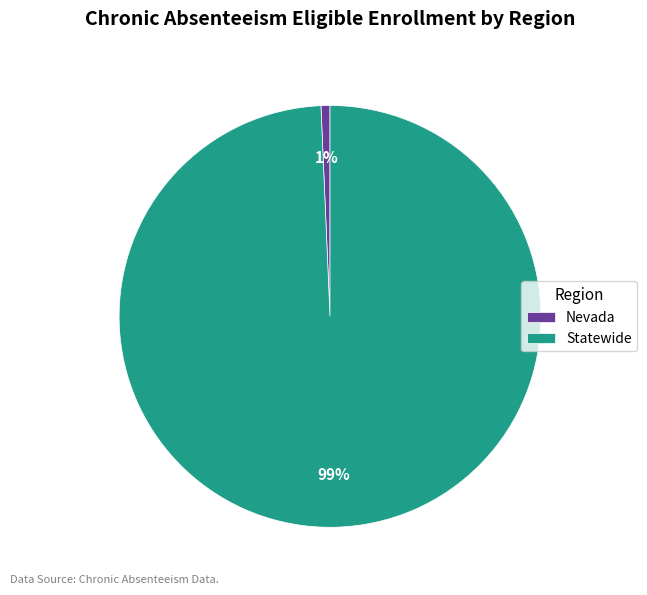

What is the largest slice in the pie chart?

Statewide